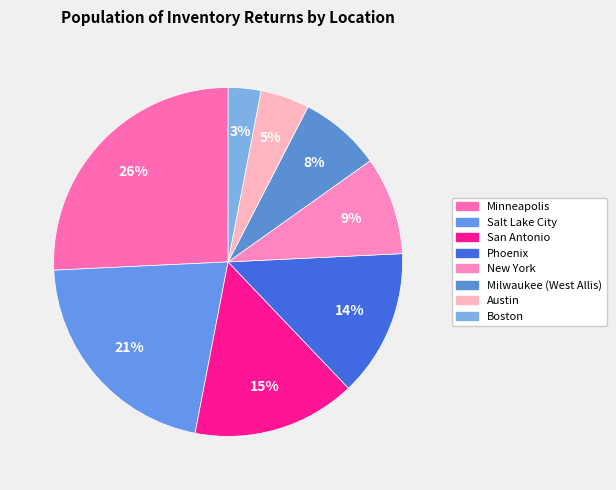

Combined, do Minneapolis and Salt Lake City account for over 50%?

No